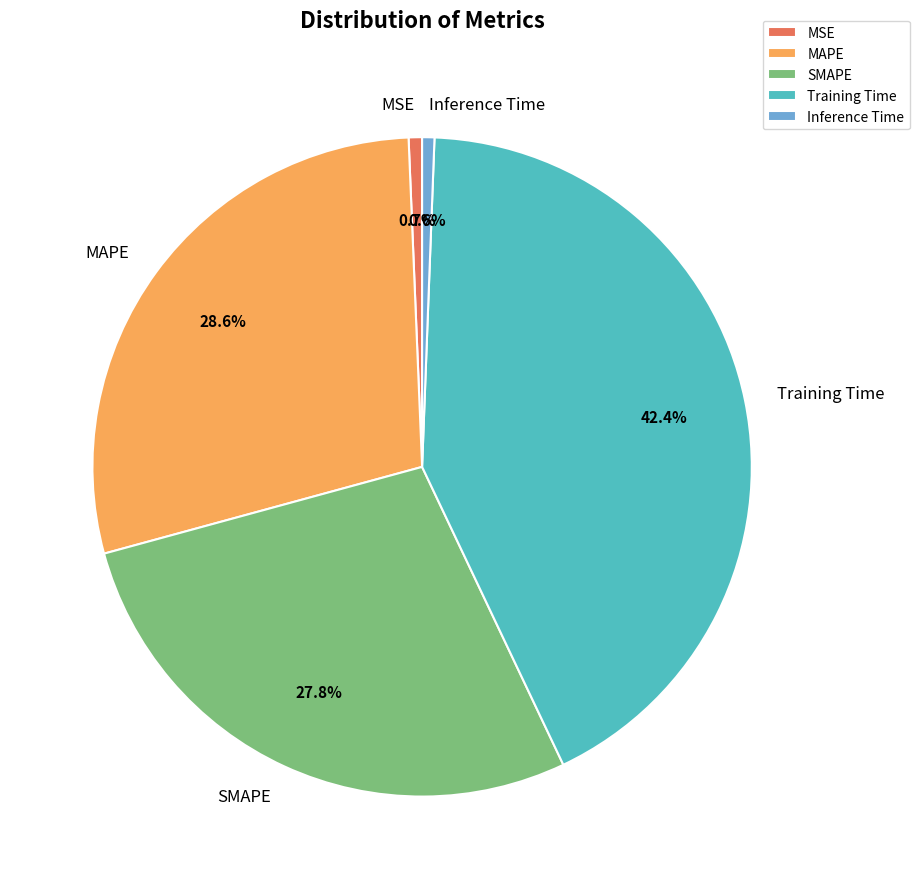

Which has a higher value, MSE or MAPE?

MAPE